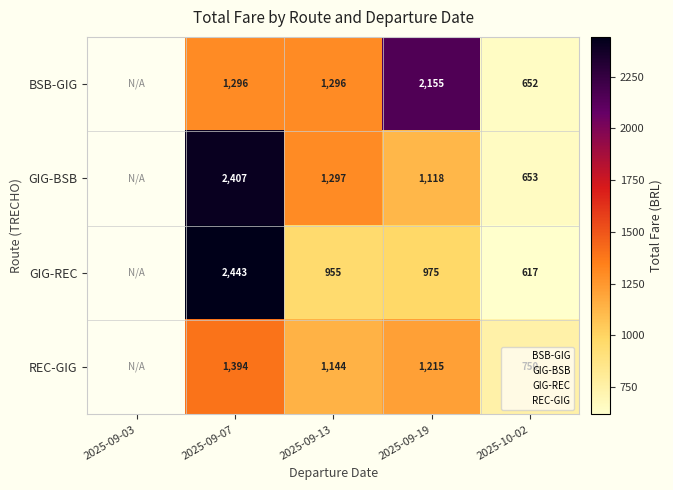

What is the maximum value shown in the chart?

2442.9